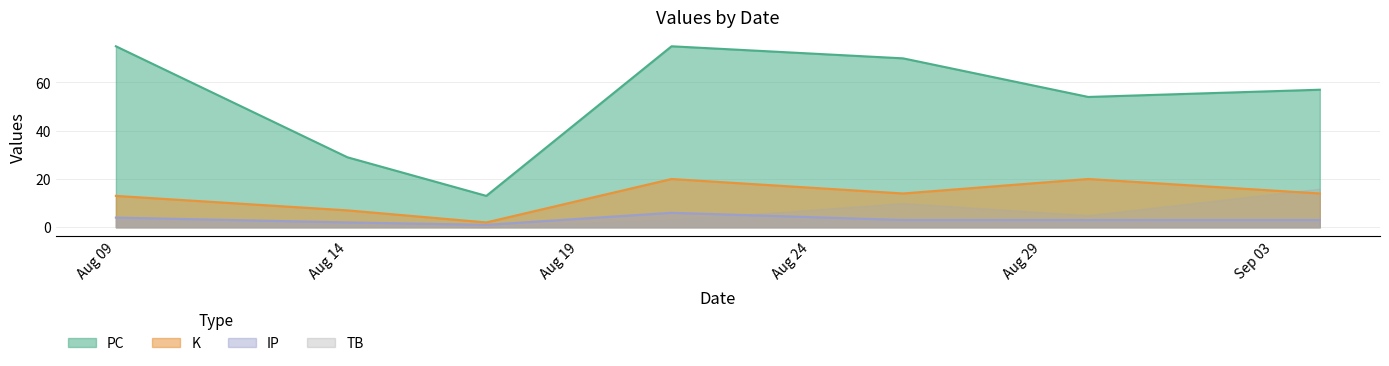

At how many categories does at least one series exceed 44?

5